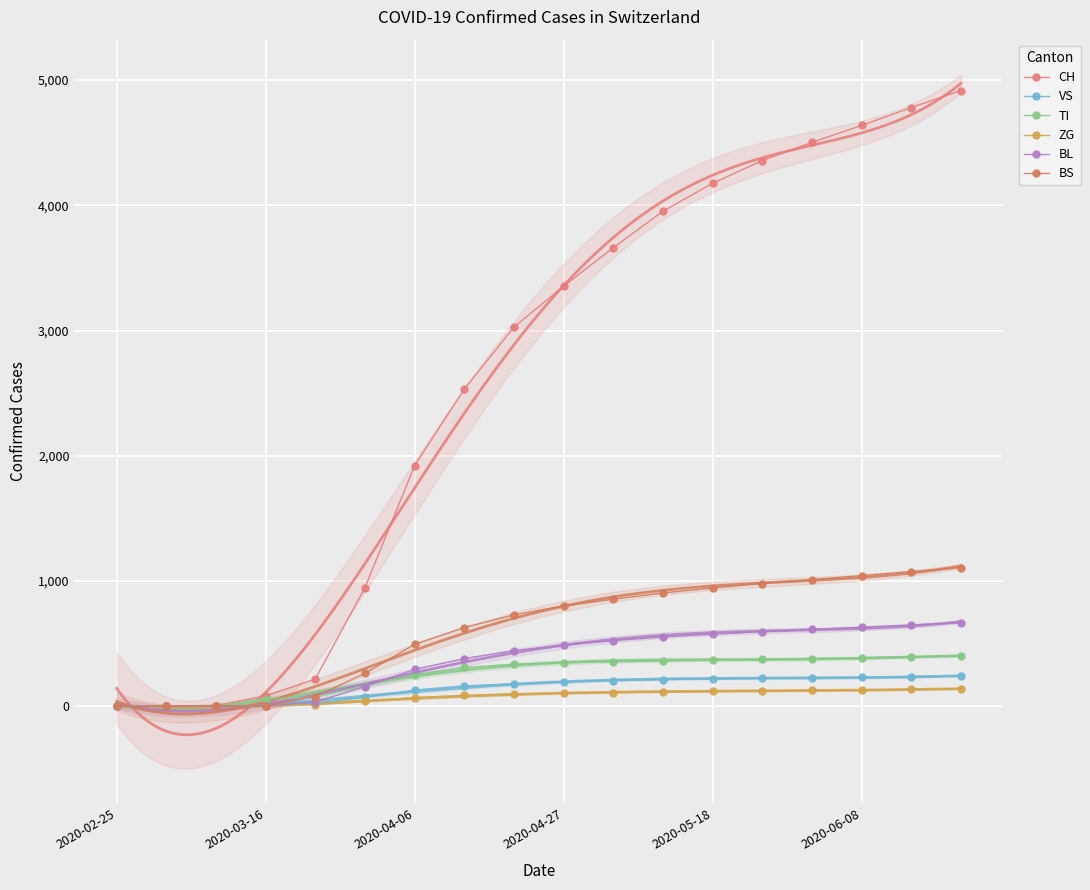

Is this an area chart (filled region under the line)?

No